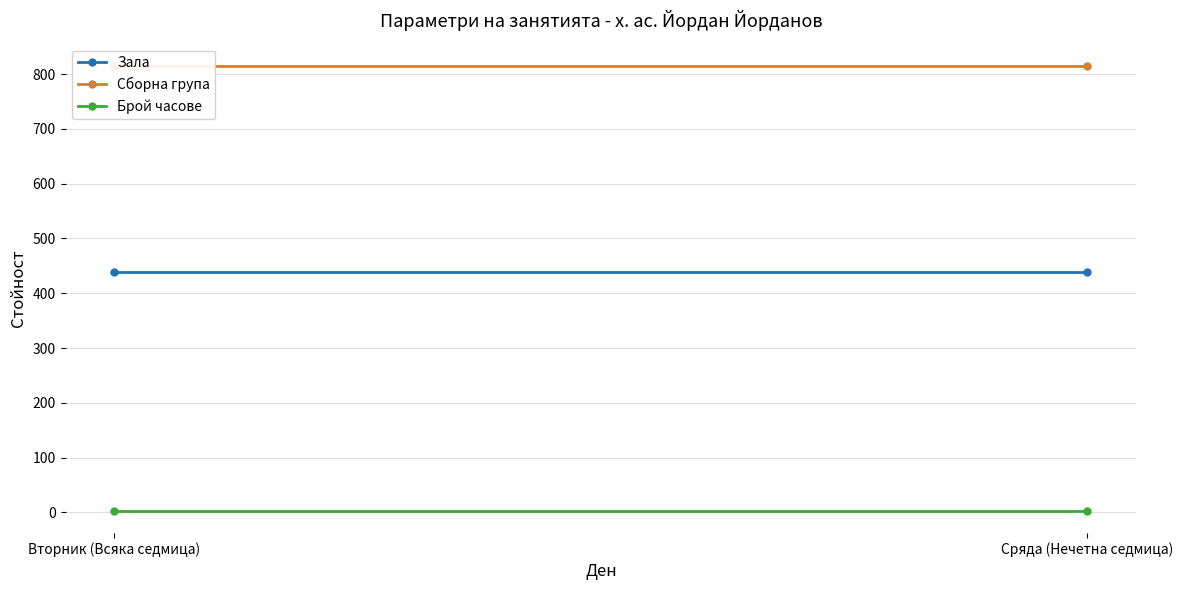

What is the label of the 2nd point from the right?

Вторник (Всяка седмица)